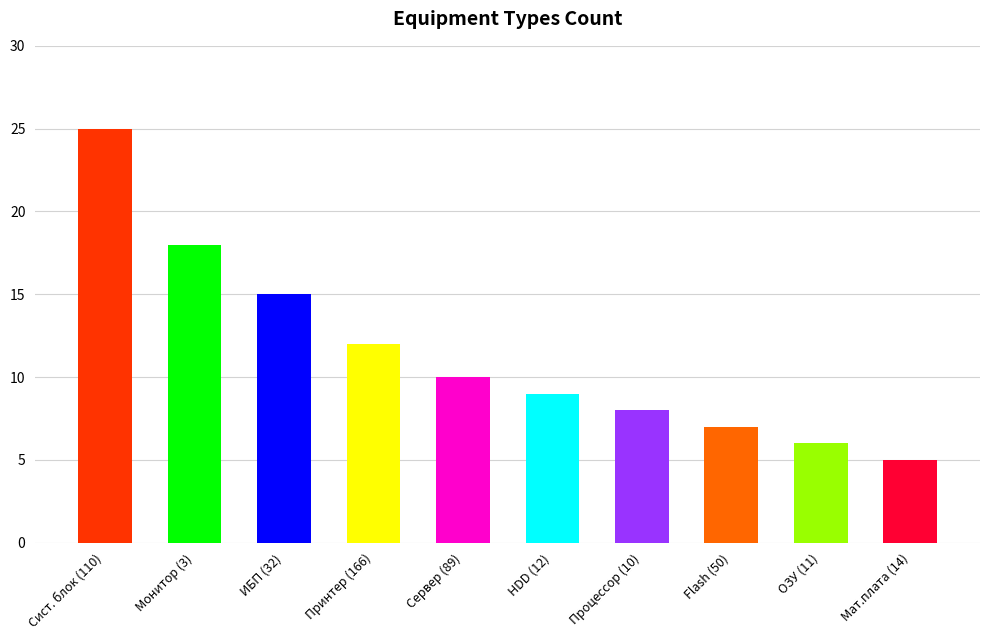

Where does the data first go above 10?

Сист. блок (110)